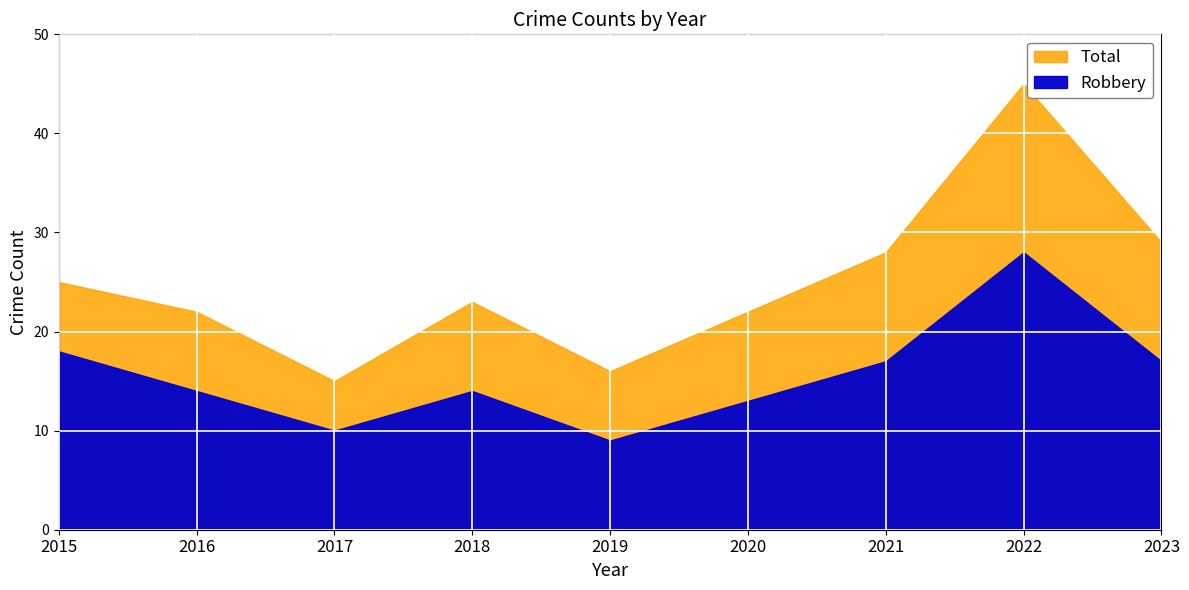

Which has a higher value, 2023 or 2016?

2023